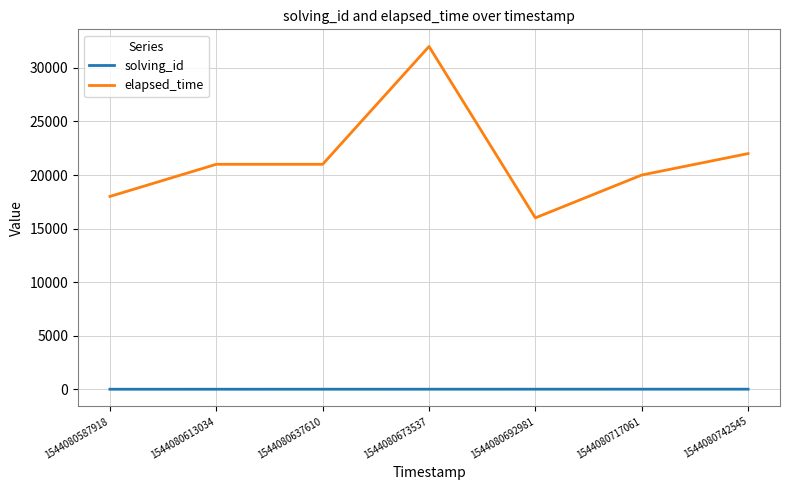

True or false: elapsed_time and solving_id intersect in this chart.

False